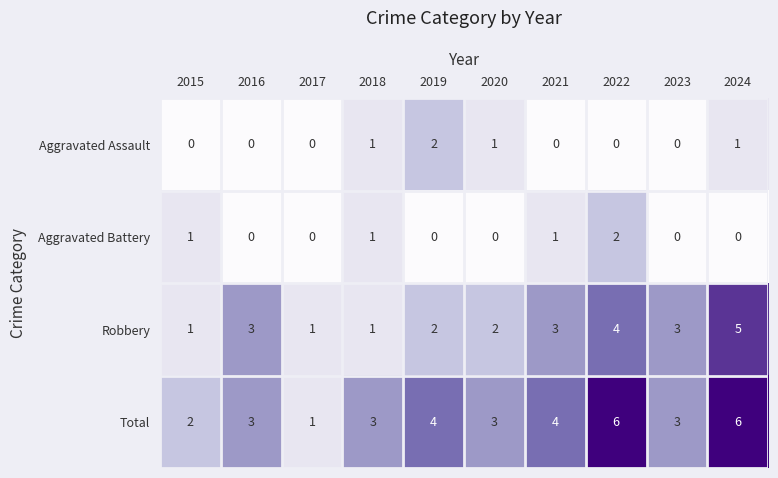

Which series has the largest total across all categories?

Total